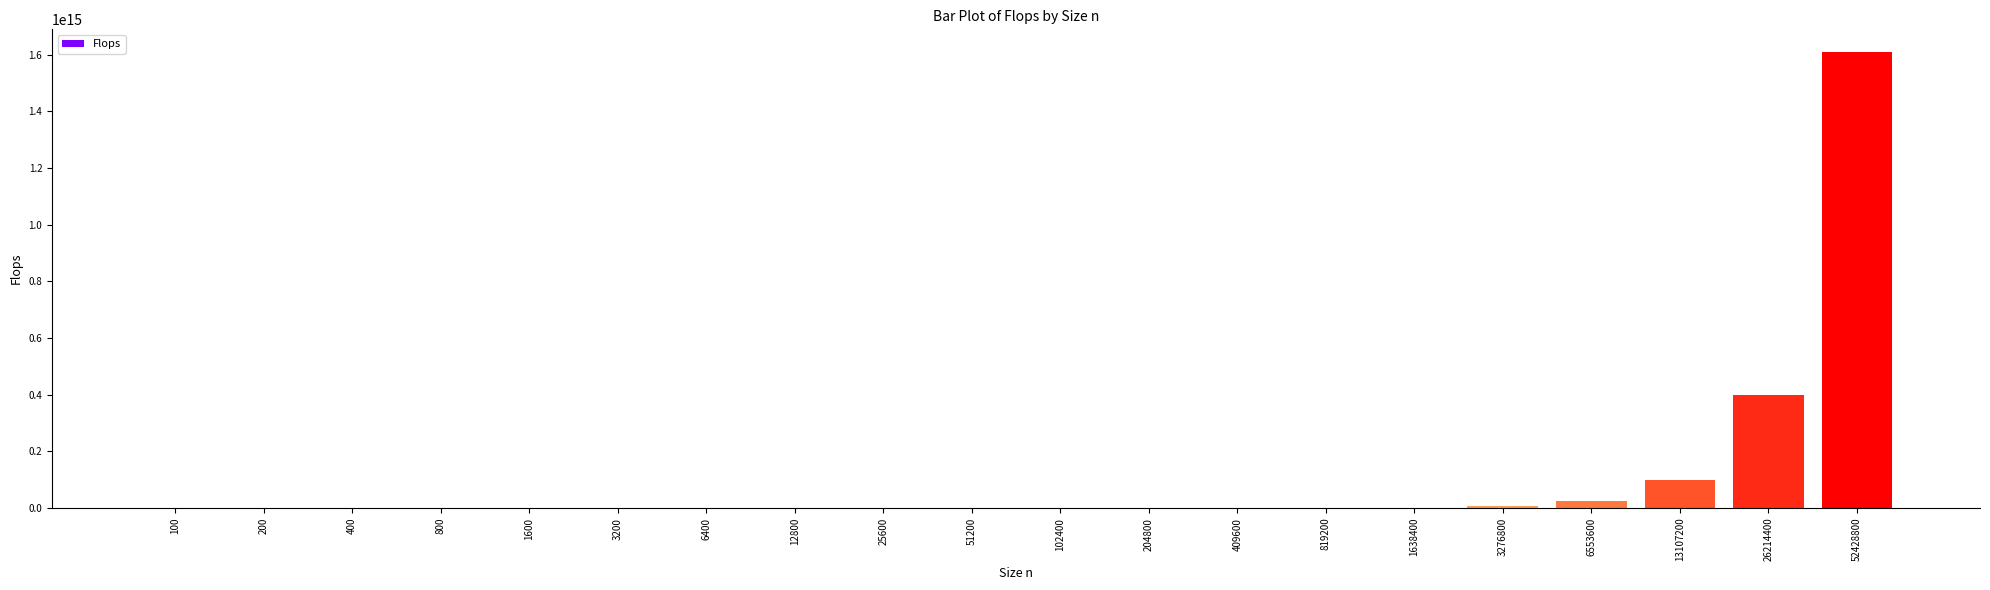

Is it true that the value at 52428800 is 2344606232454182.5?

False